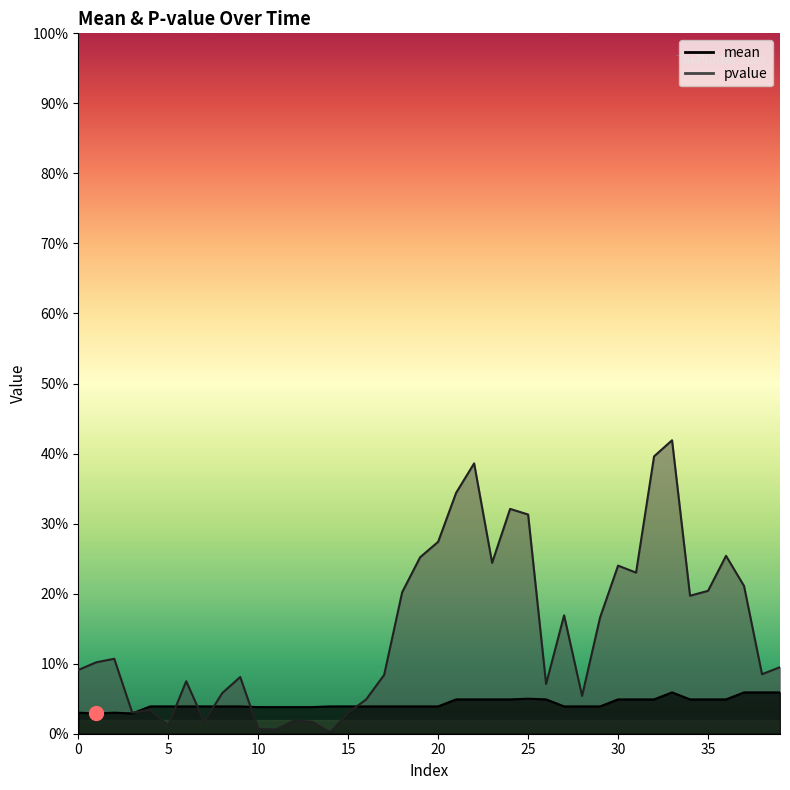

Which series ends up on top after the final intersection of pvalue and mean?

pvalue